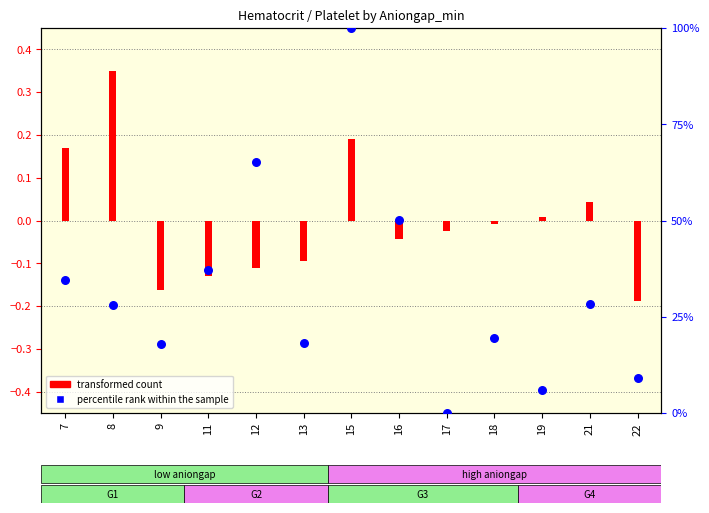

Between 15 and 9, which is larger?

15